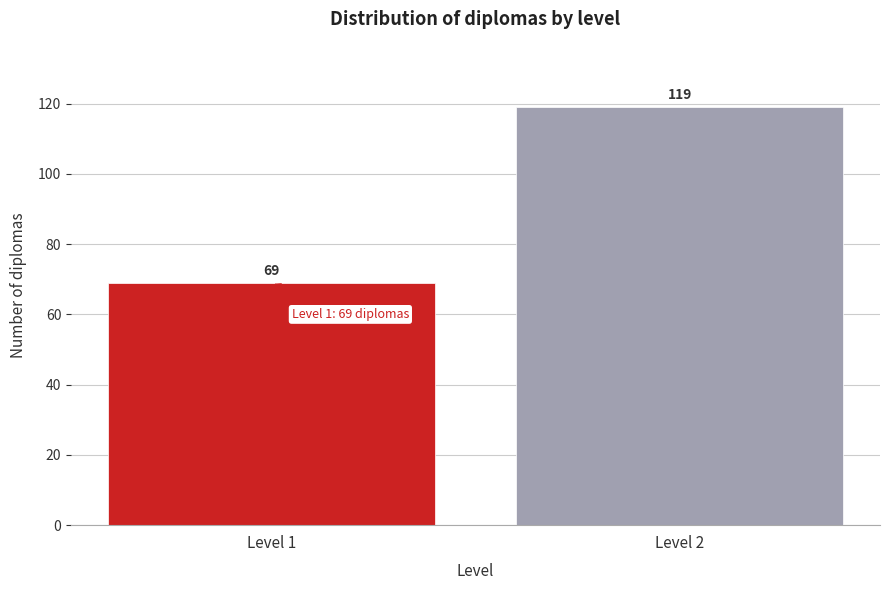

Reading left to right, what are all the values shown in this chart?

69	119